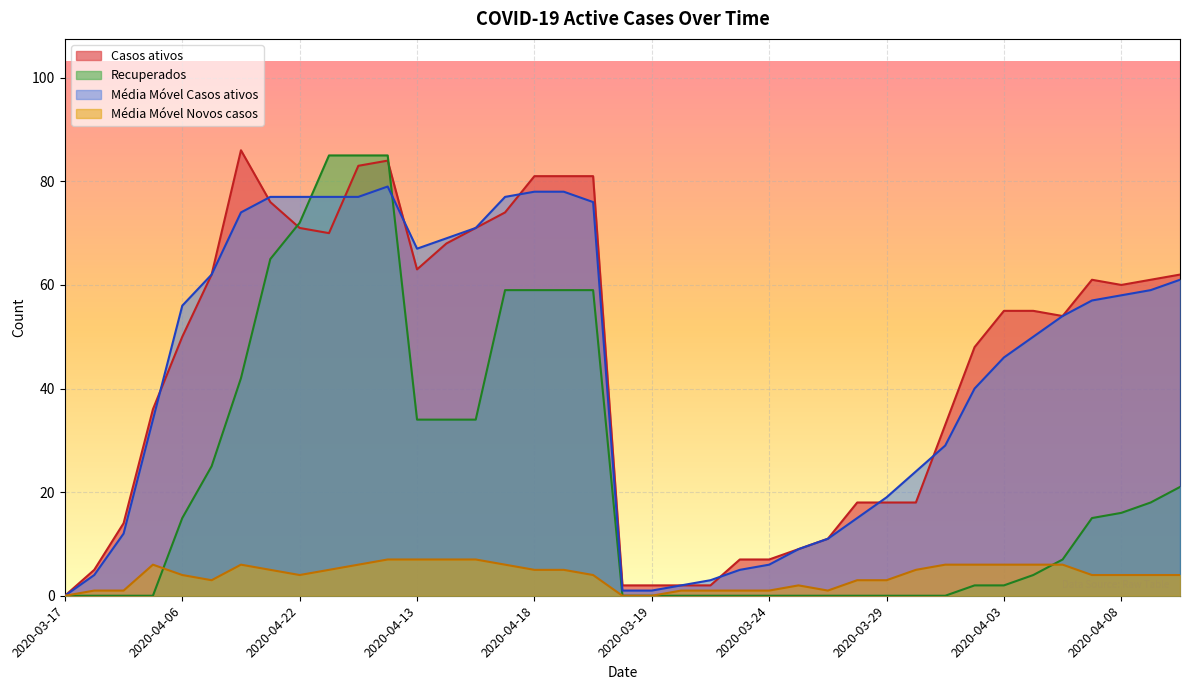

Reading right to left, what are all the values shown in this chart?

Casos ativos: 62	61	60	61	54	55	55	48	33	18	18	18	11	9	7	7	2	2	2	2	81	81	81	74	71	68	63	84	83	70	71	76	86	62	50	36	14	5	0
Recuperados: 21	18	16	15	7	4	2	2	0	0	0	0	0	0	0	0	0	0	0	0	59	59	59	59	34	34	34	85	85	85	72	65	42	25	15	0	0	0	0
Média Móvel Casos ativos: 61	59	58	57	54	50	46	40	29	24	19	15	11	9	6	5	3	2	1	1	76	78	78	77	71	69	67	79	77	77	77	77	74	62	56	34	12	4	0
Média Móvel Novos casos: 4	4	4	4	6	6	6	6	6	5	3	3	1	2	1	1	1	1	0	0	4	5	5	6	7	7	7	7	6	5	4	5	6	3	4	6	1	1	0